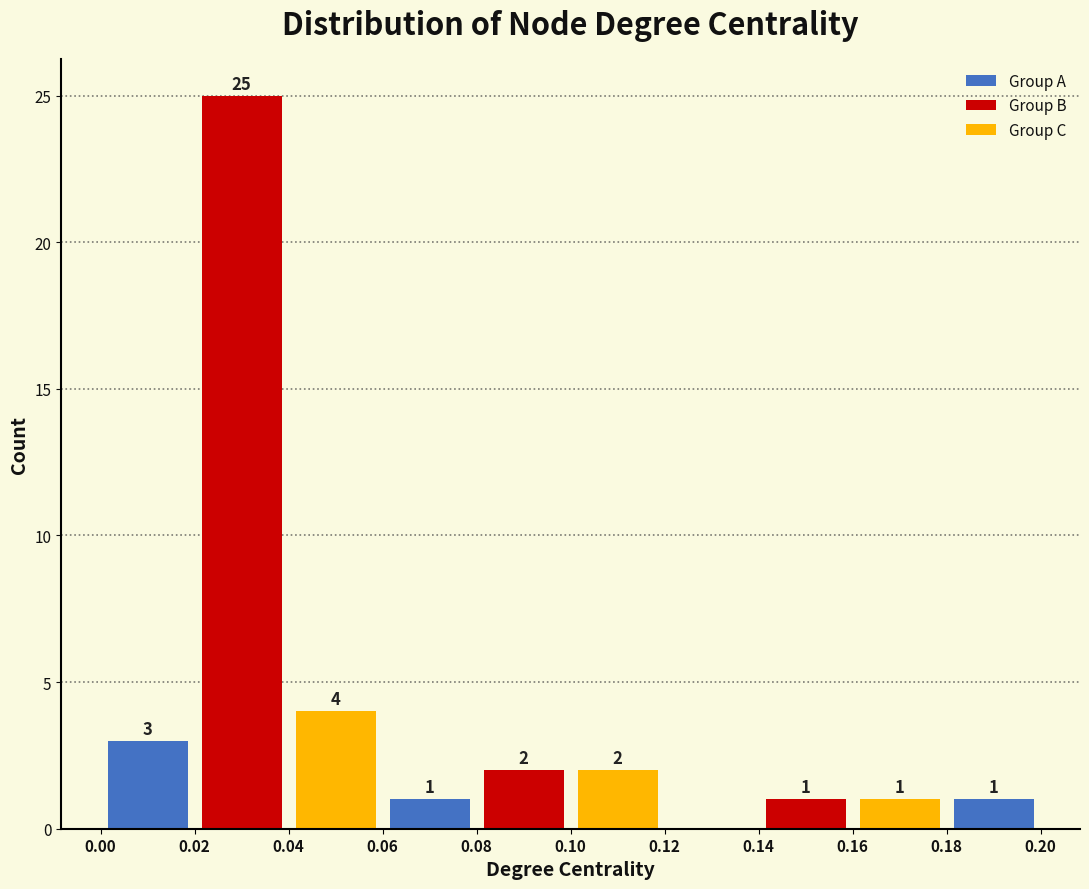

Over which range of the x-axis is the bar tallest?

0.02 to 0.04